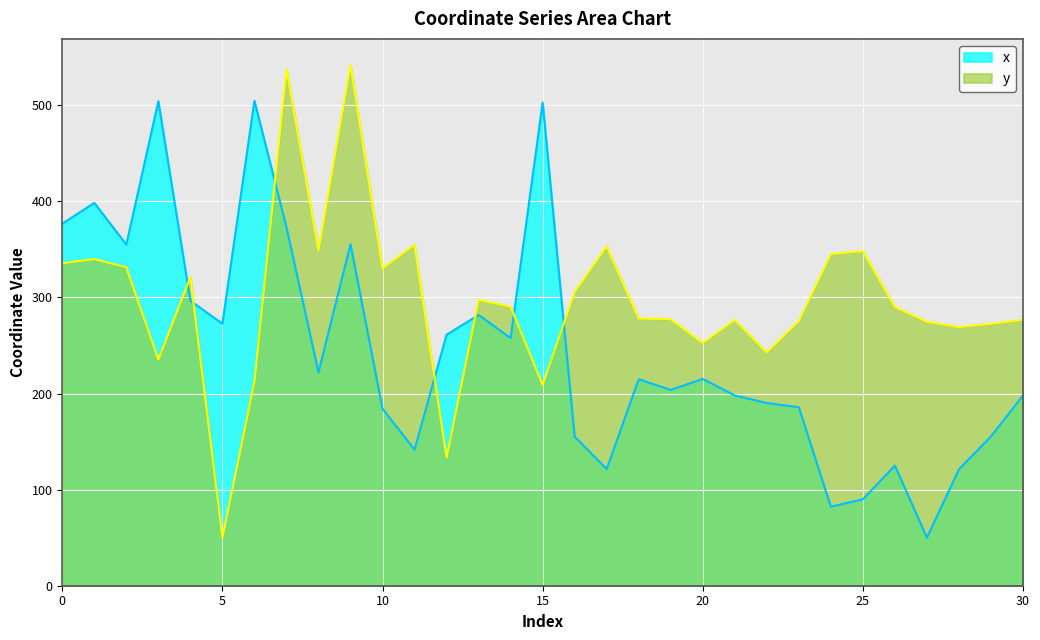

At how many categories does at least one series exceed 284?

19